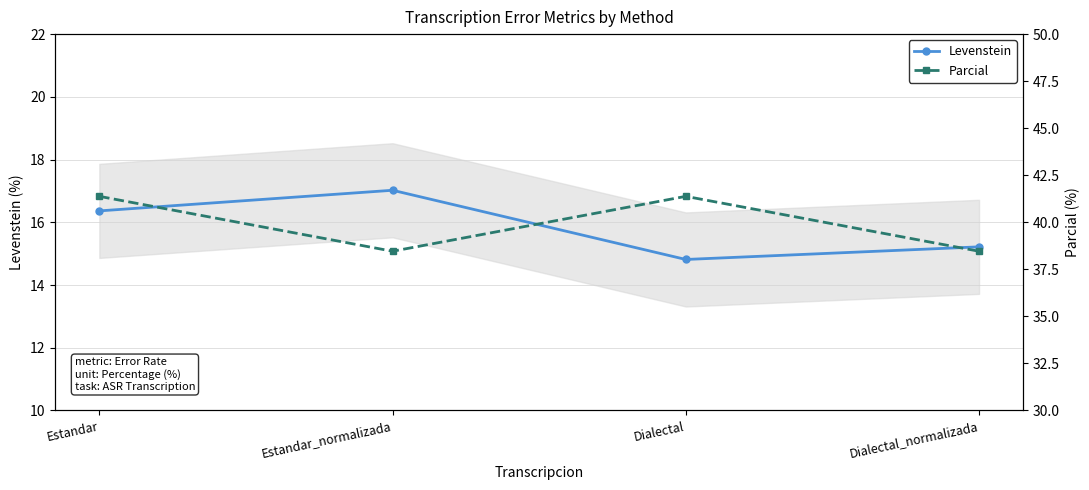

At Estandar_normalizada, list the series in order from largest to smallest.

Parcial, Levenstein